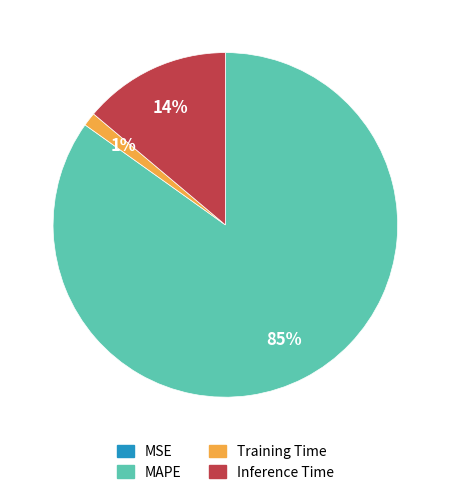

The Inference Time slice represents 4% of the pie. True or false?

False